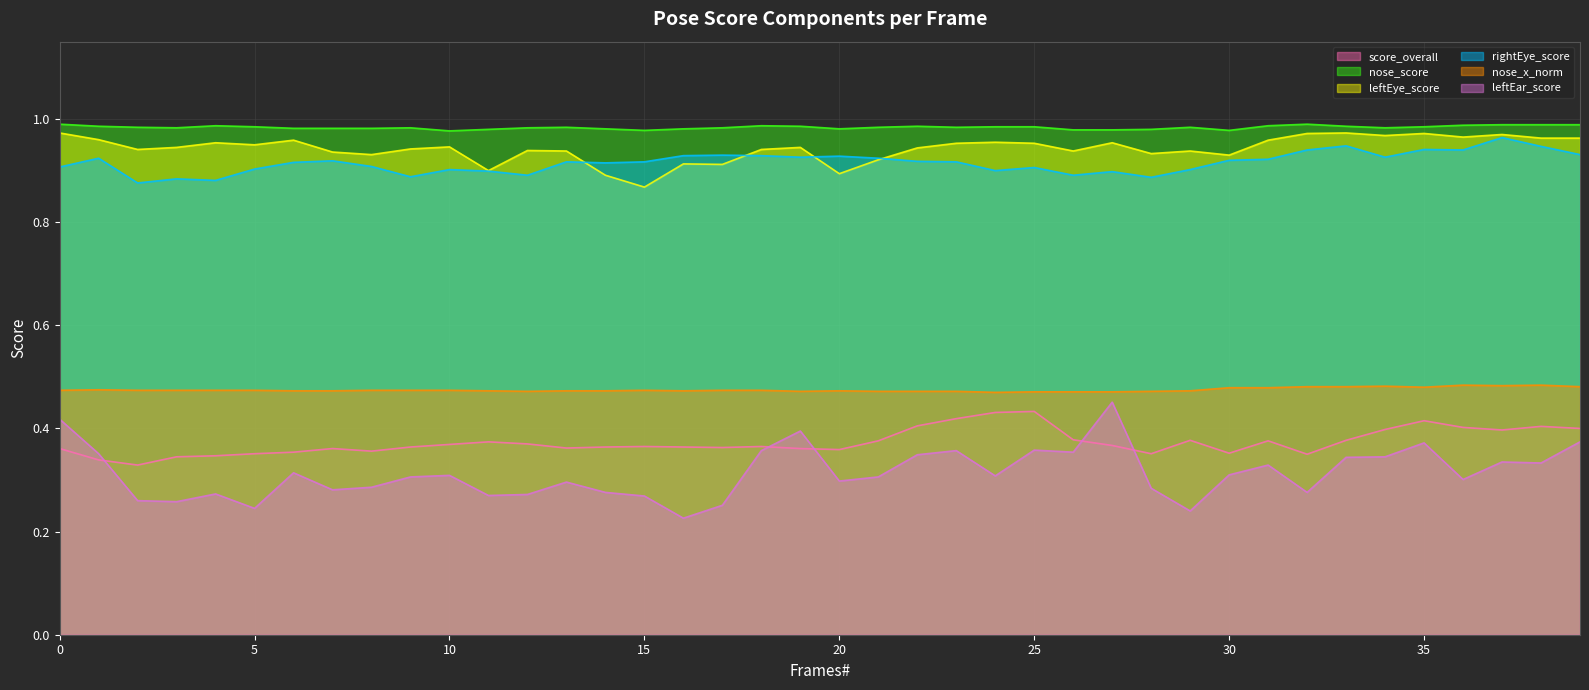

What is the total value across all series at 37?

4.1